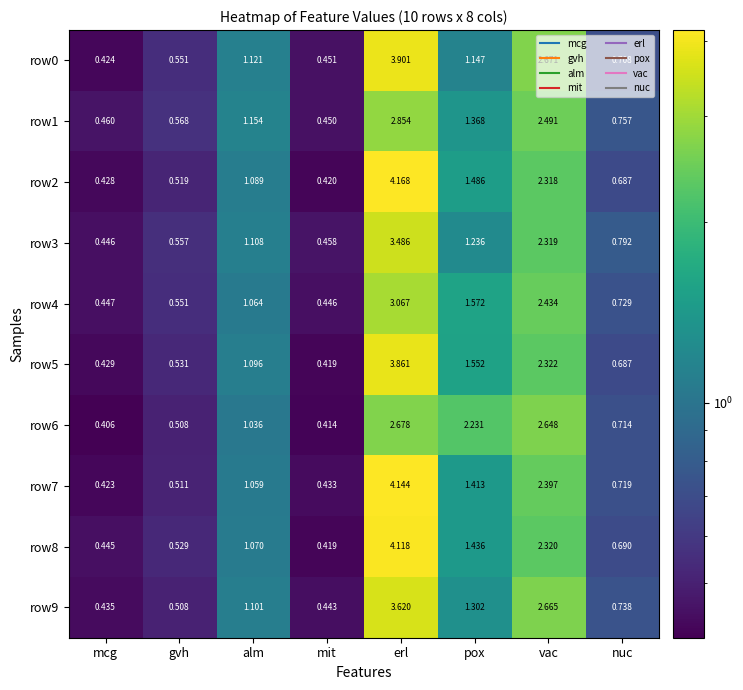

Which category has the lowest value across all series?

mcg